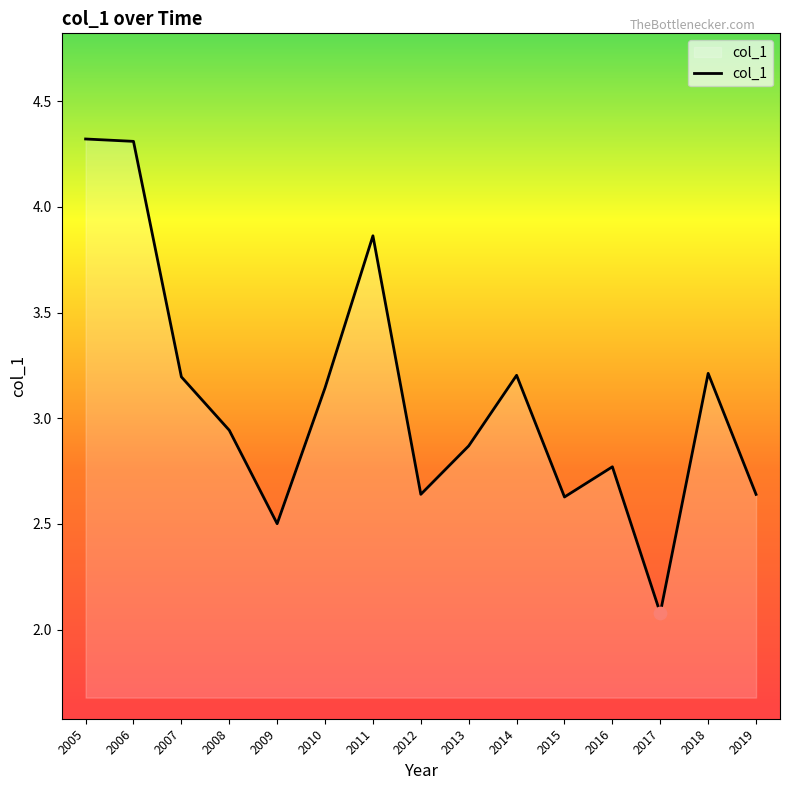

Between 2016 and 2012, which is larger?

2016